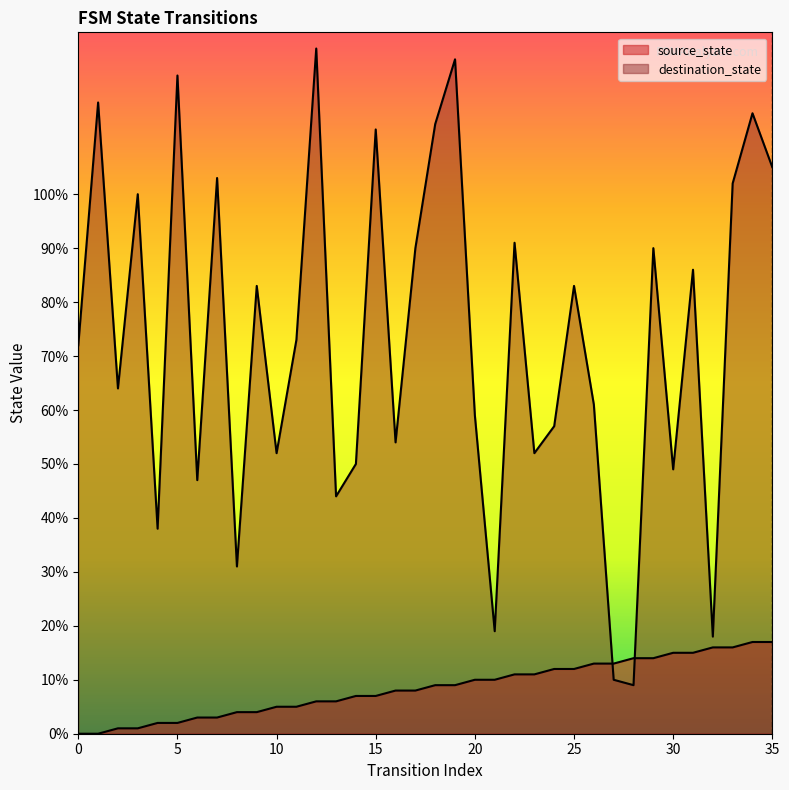

Which series has the largest total across all categories?

destination_state